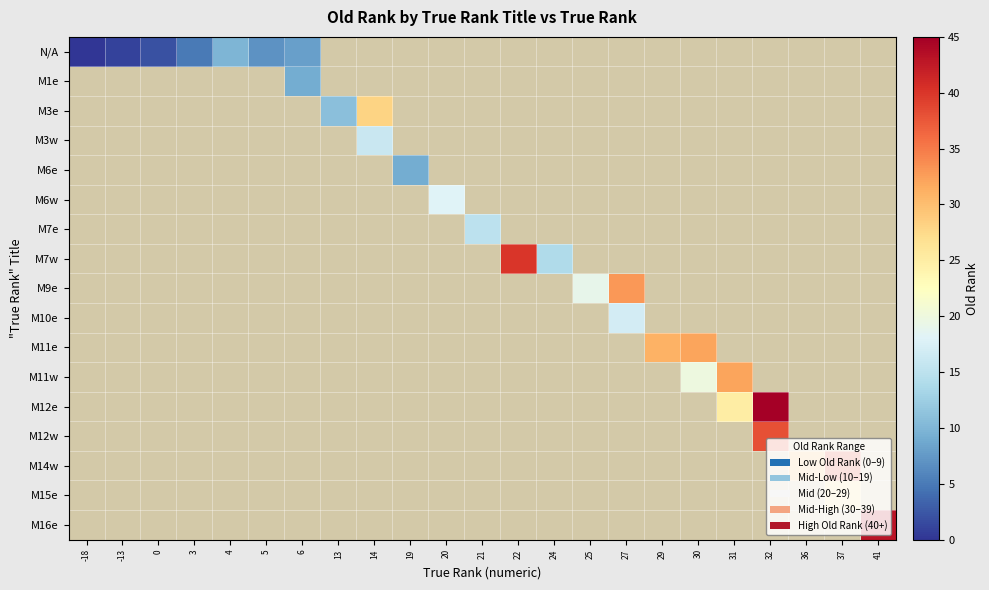

Which category has the lowest value across all series?

-18